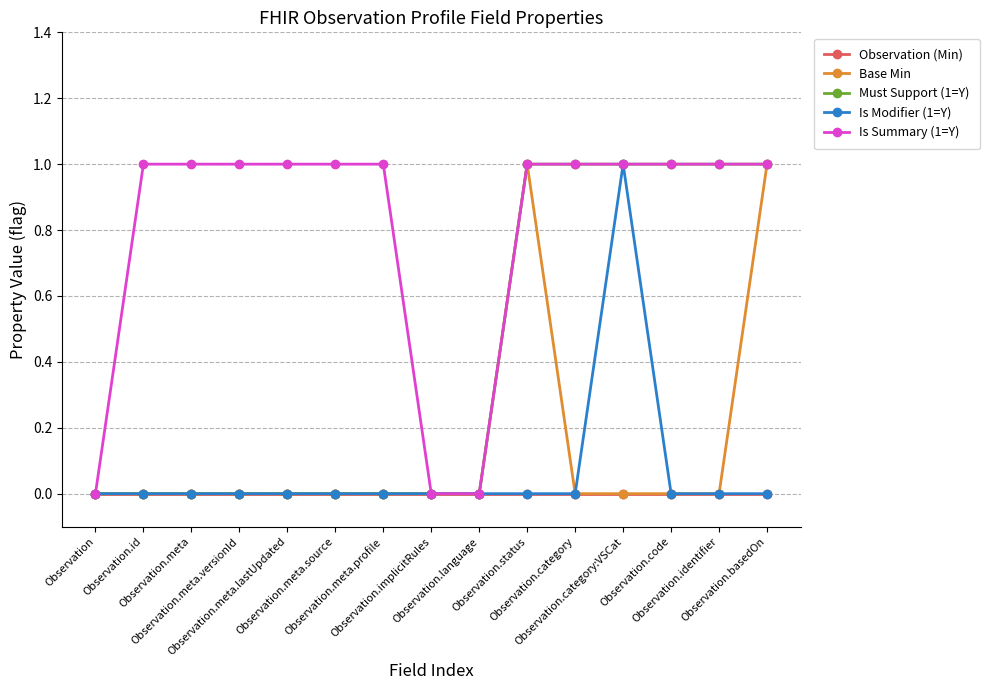

Which series has the largest total across all categories?

Is Summary (1=Y)